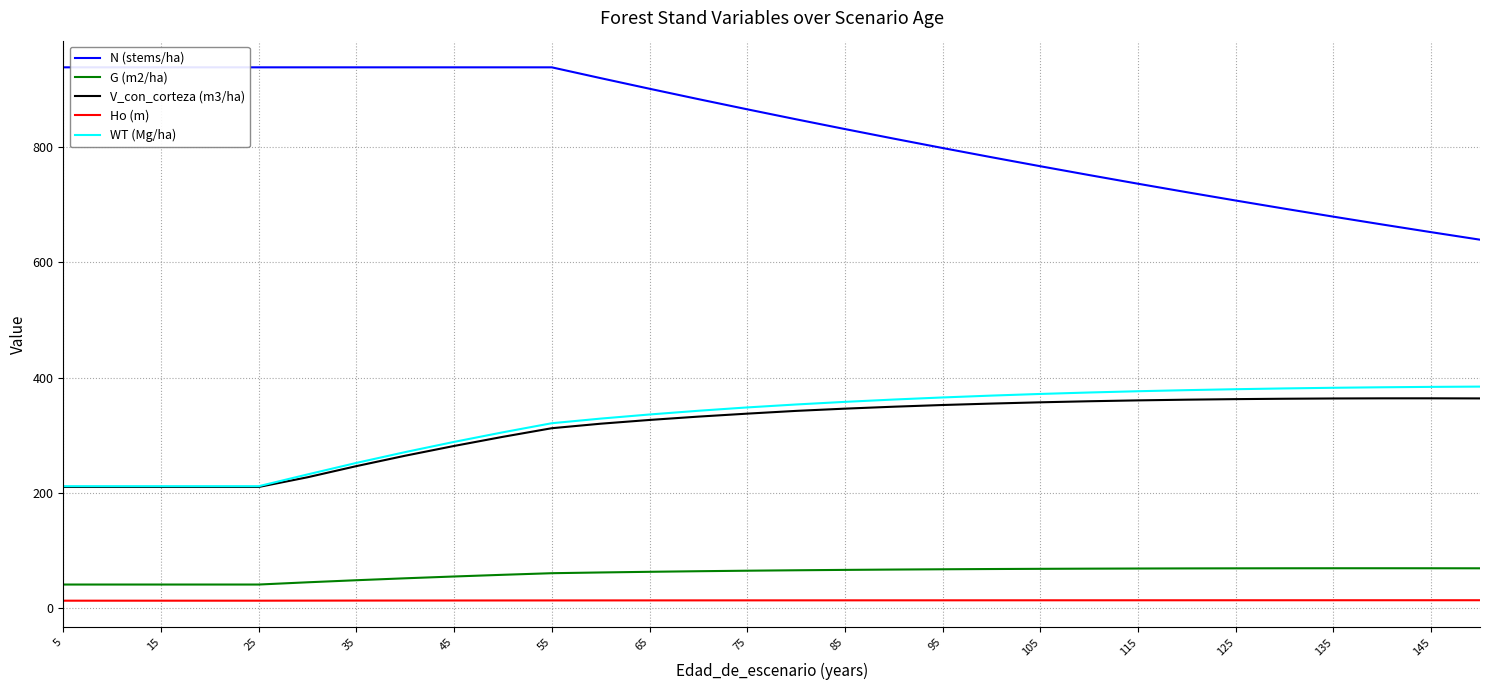

True or false: V_con_corteza (m3/ha) and G (m2/ha) intersect in this chart.

False